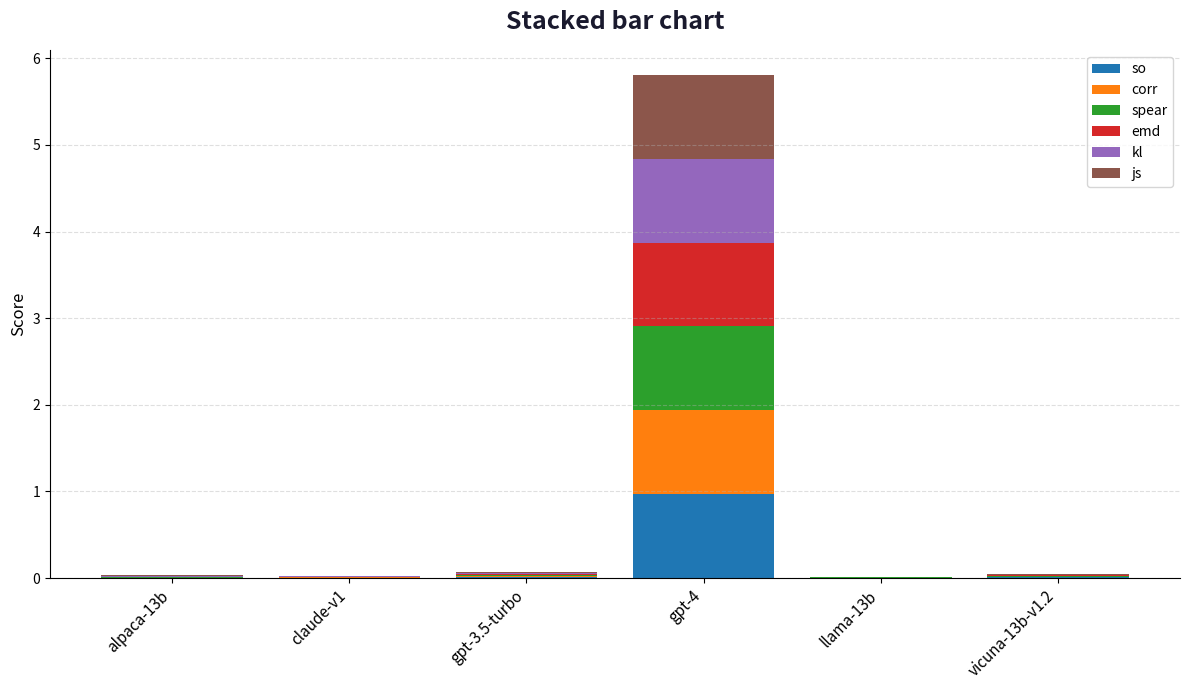

True or false: so has a value of 0.0 at llama-13b.

True